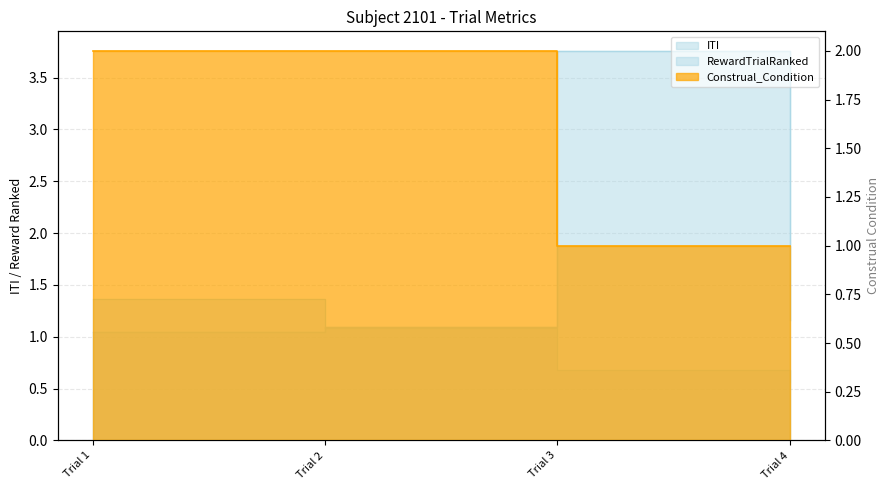

Which category has the lowest value across all series?

Trial 4